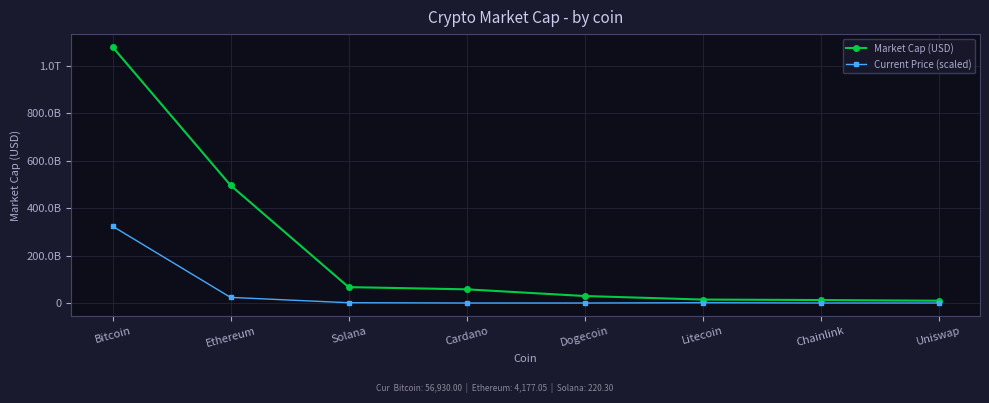

At which category is the sum across all series the highest?

Bitcoin